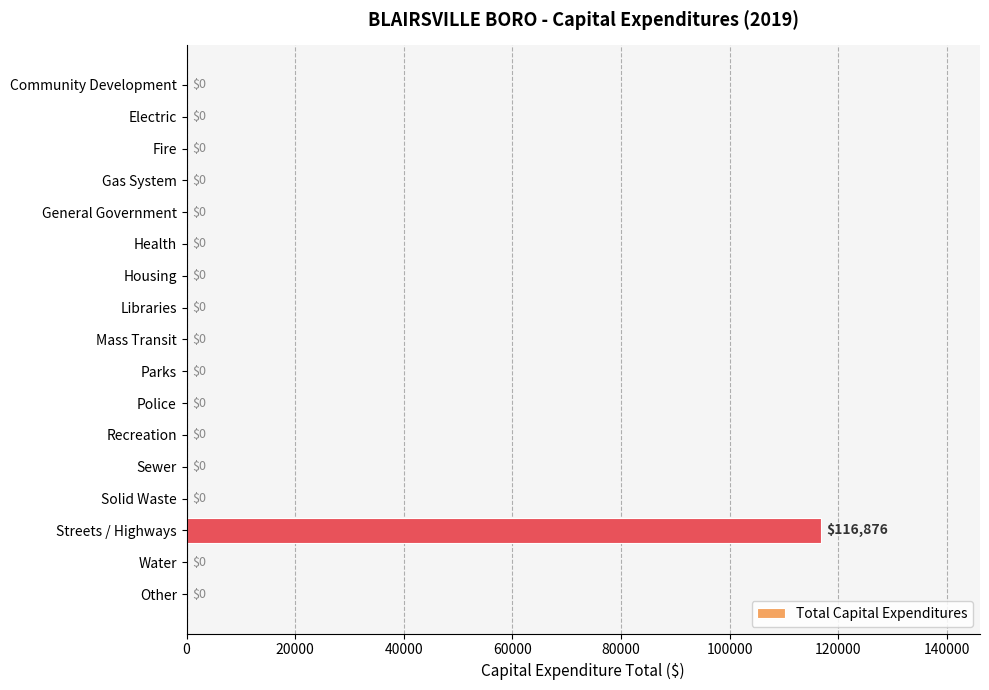

Which label corresponds to the largest value in the chart?

Streets / Highways